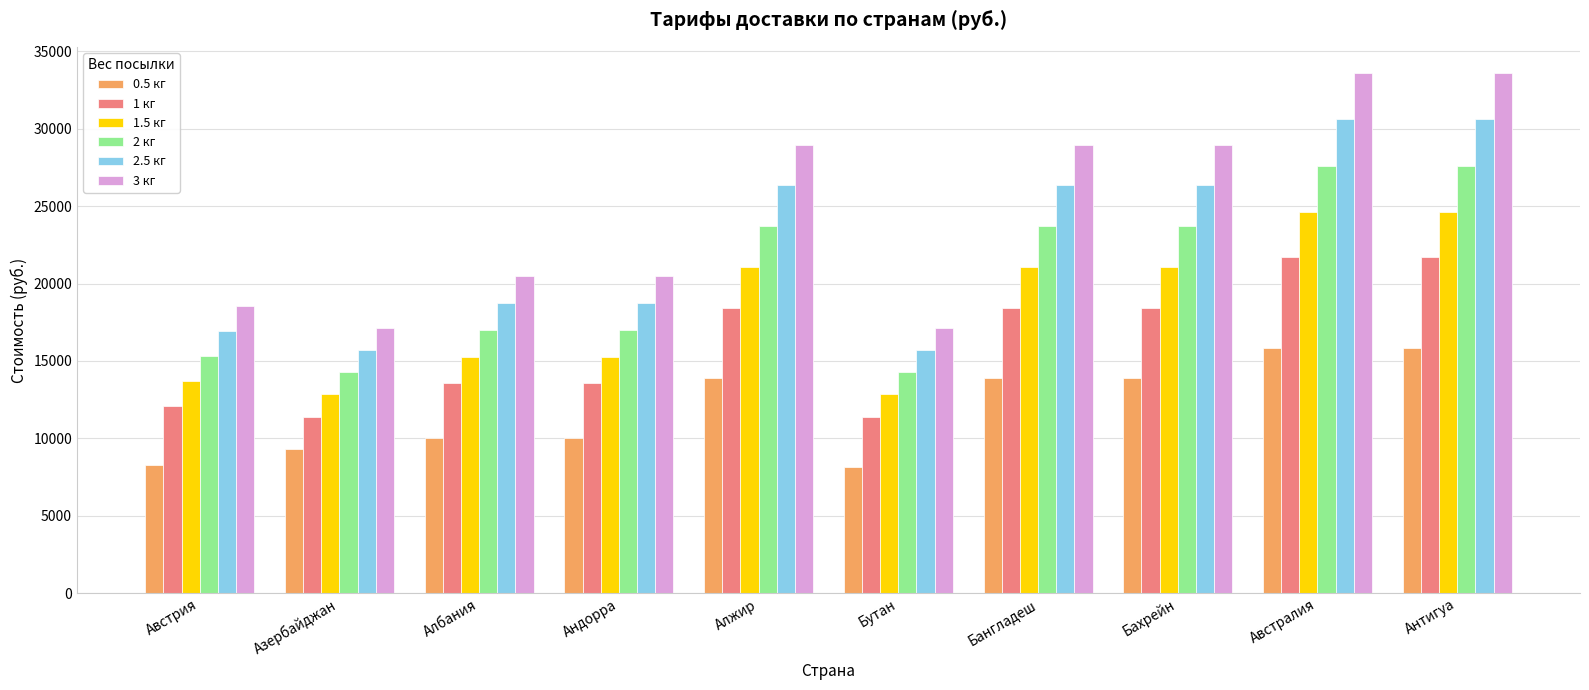

Is it true that 2 кг equals 33861 at Бангладеш?

False